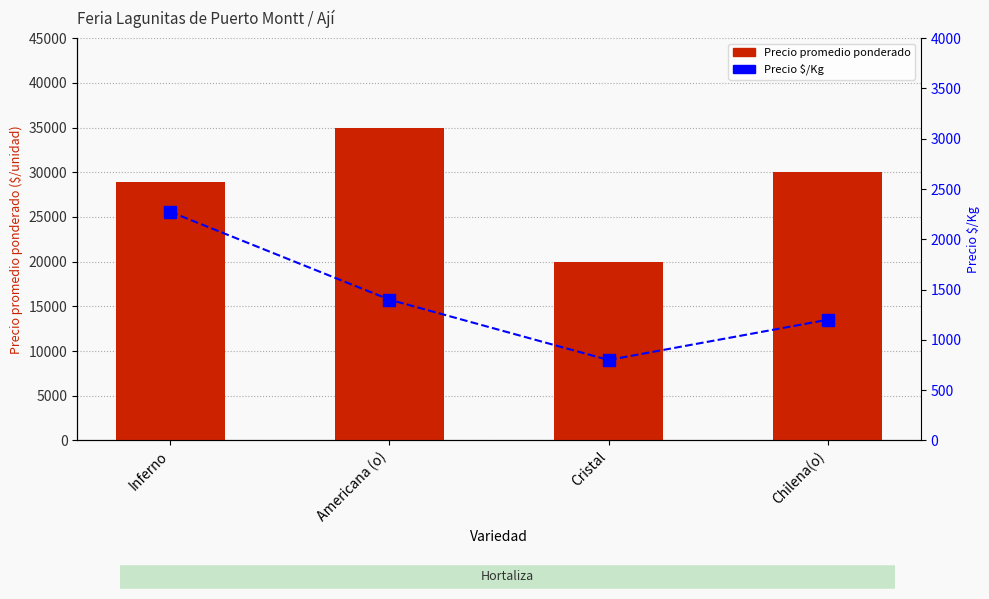

How many data points in Precio promedio ponderado are above 30000?

1